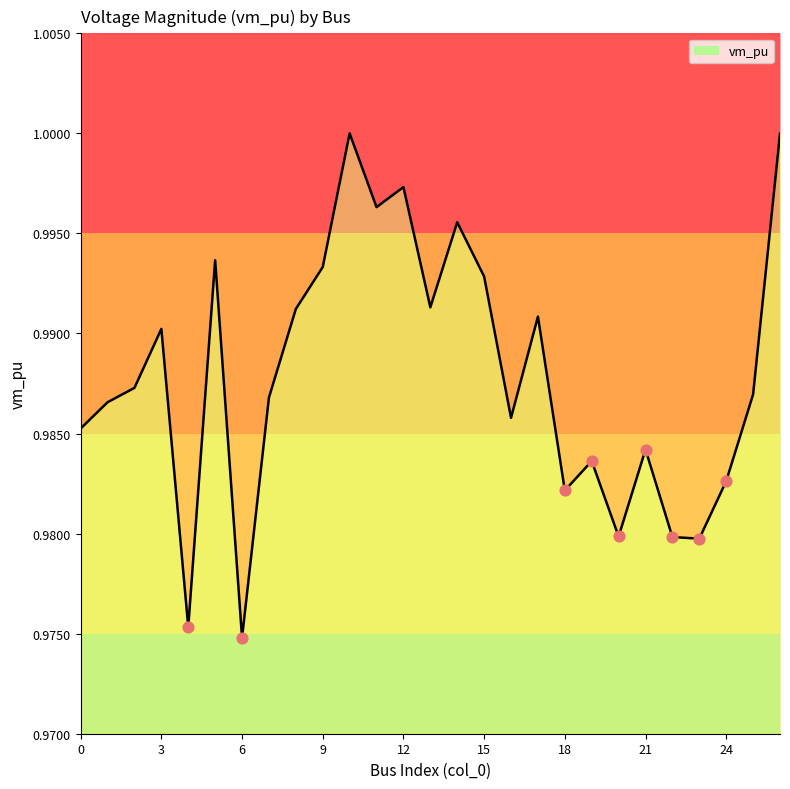

Between 15 and 16, which is larger?

15